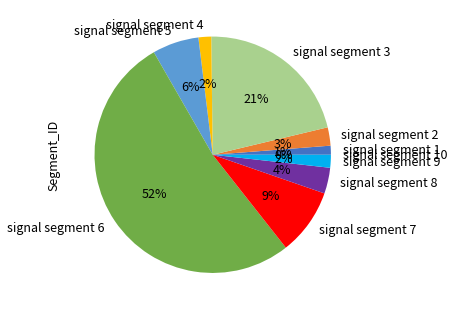

Does signal segment 8 represent more than half of the total?

No